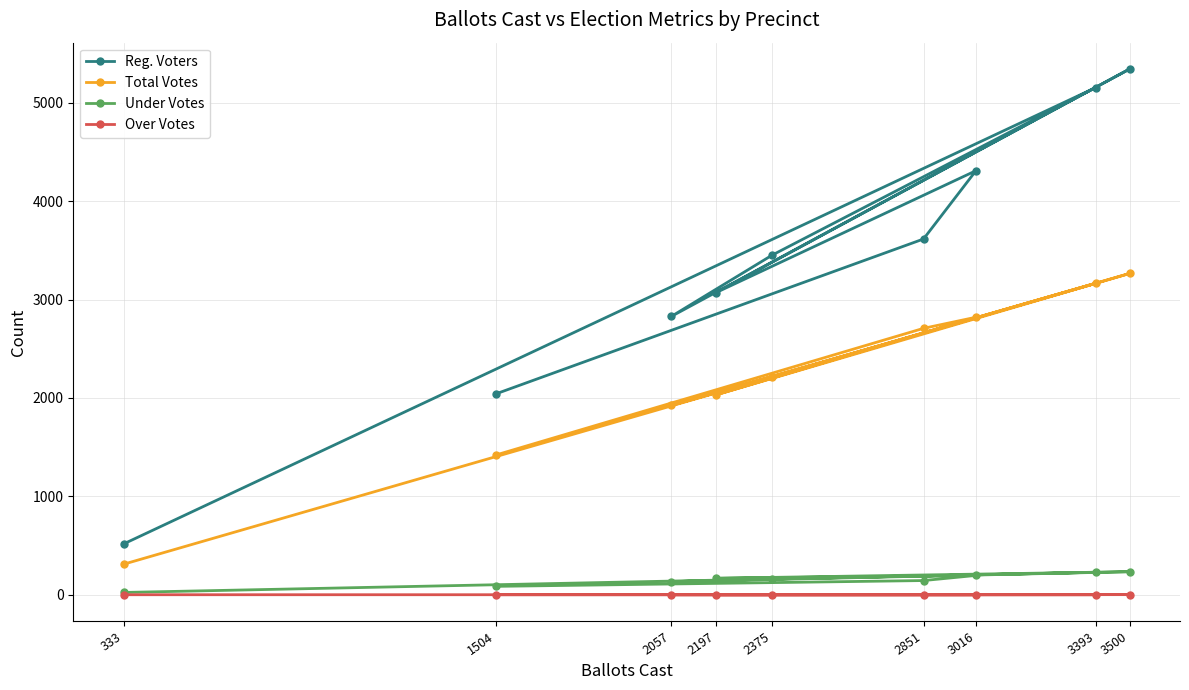

Rank the categories by Reg. Voters value from highest to lowest.

3500, 3393, 3016, 2851, 2375, 2197, 2057, 1504, 333